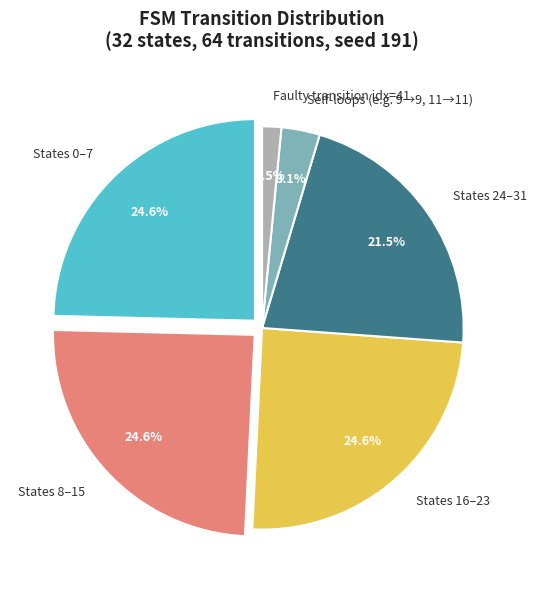

How many slices are in this pie chart?

2